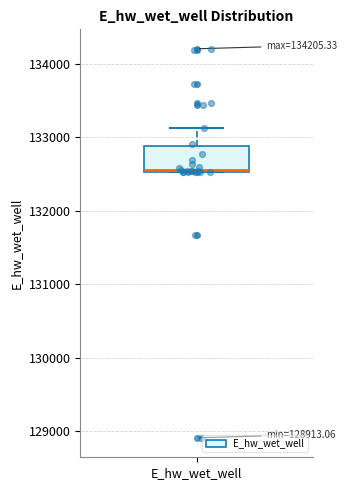

Where is the upper edge of the box for E_hw_wet_well on the y-axis? The values are not printed on the chart, so give them approximately, as read against the axis.

132900